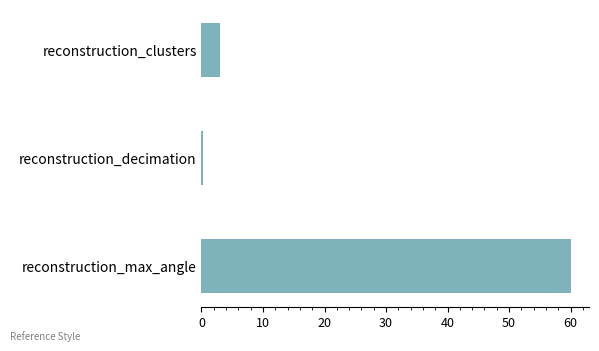

At which label is the value closest to 30?

reconstruction_clusters